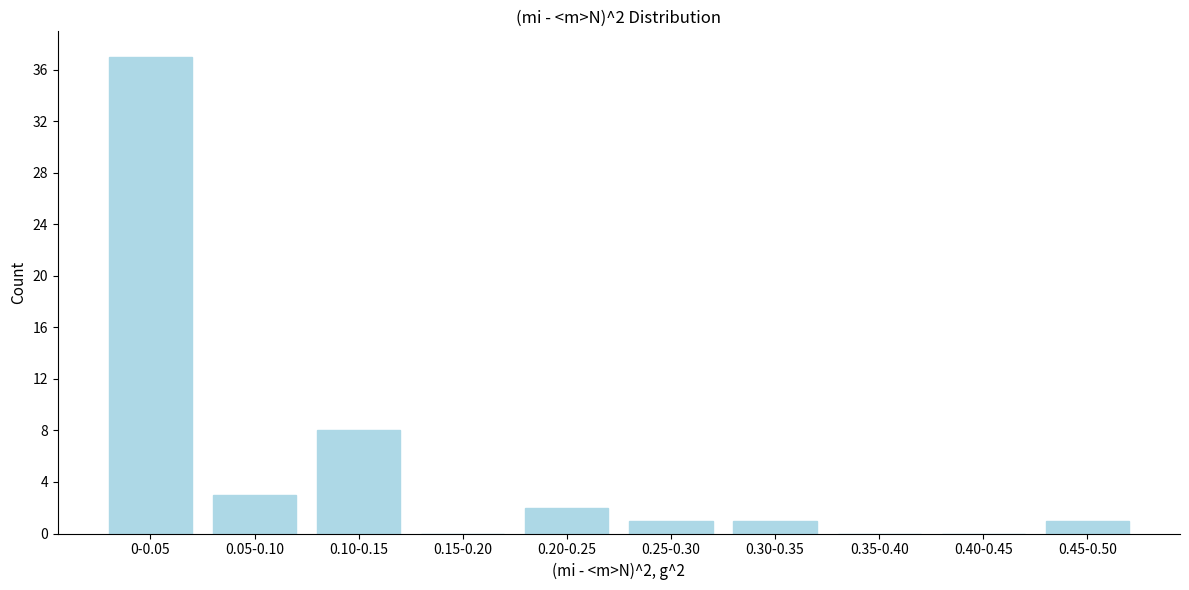

Reading right to left, transcribe all the data shown in this chart.

0.45-0.50=1	0.40-0.45=0	0.35-0.40=0	0.30-0.35=1	0.25-0.30=1	0.20-0.25=2	0.15-0.20=0	0.10-0.15=8	0.05-0.10=3	0-0.05=37